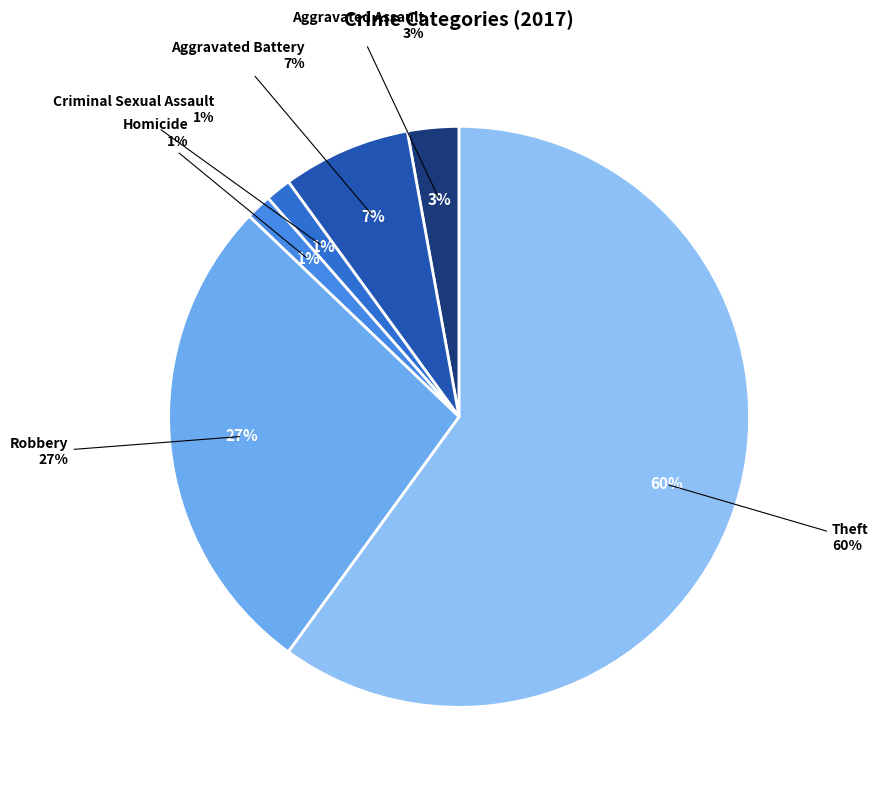

Which has a higher value, Homicide or Criminal Sexual Assault?

Homicide